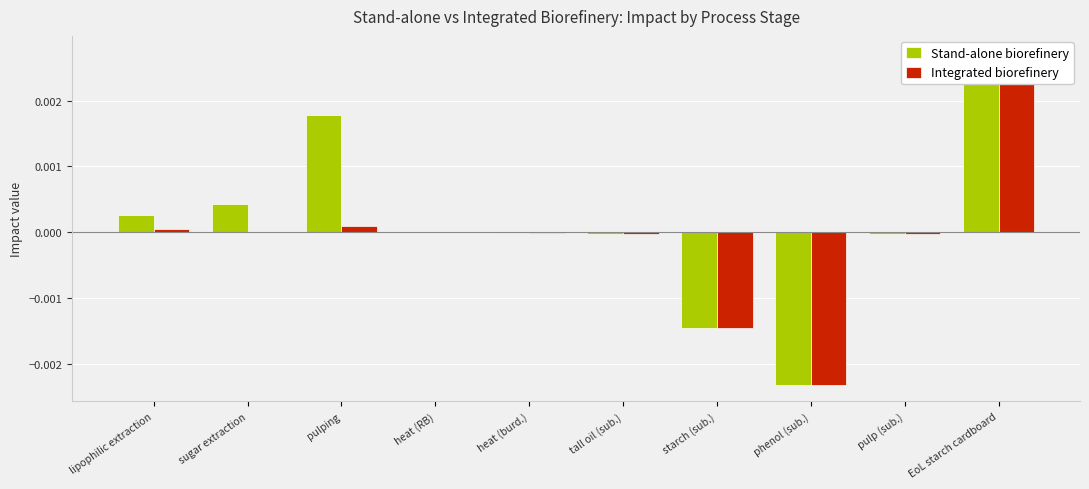

List the series in order of their overall mean, lowest first.

Integrated biorefinery, Stand-alone biorefinery